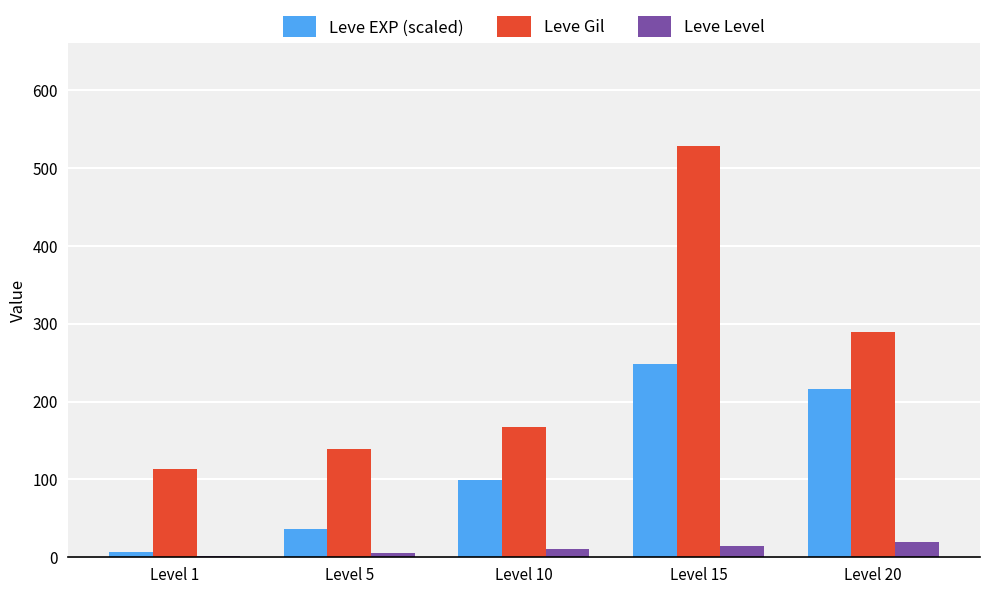

Which series has the largest total across all categories?

Leve Gil